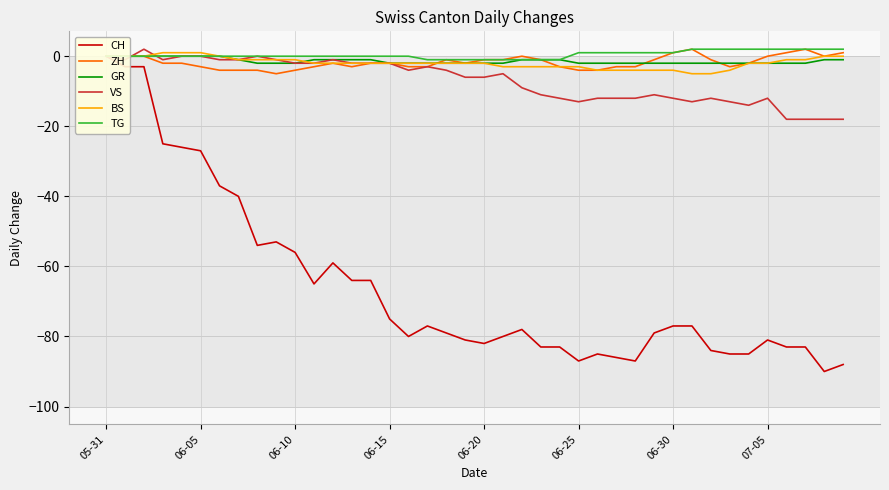

What is the difference between the highest and lowest values at 21?

79